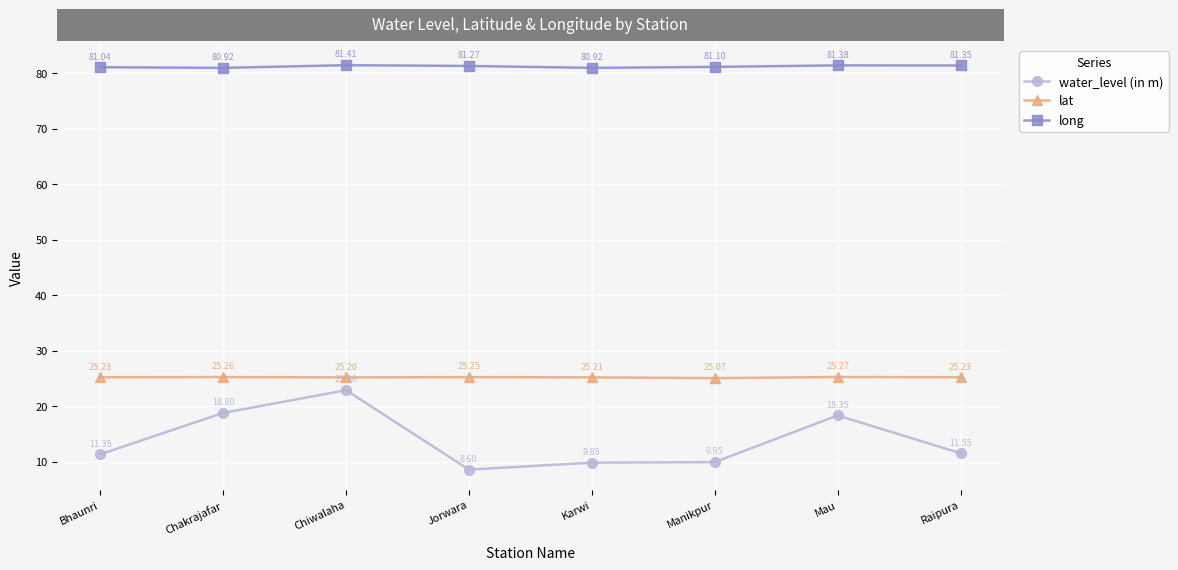

At which label does water_level (in m) first exceed 11?

Bhaunri